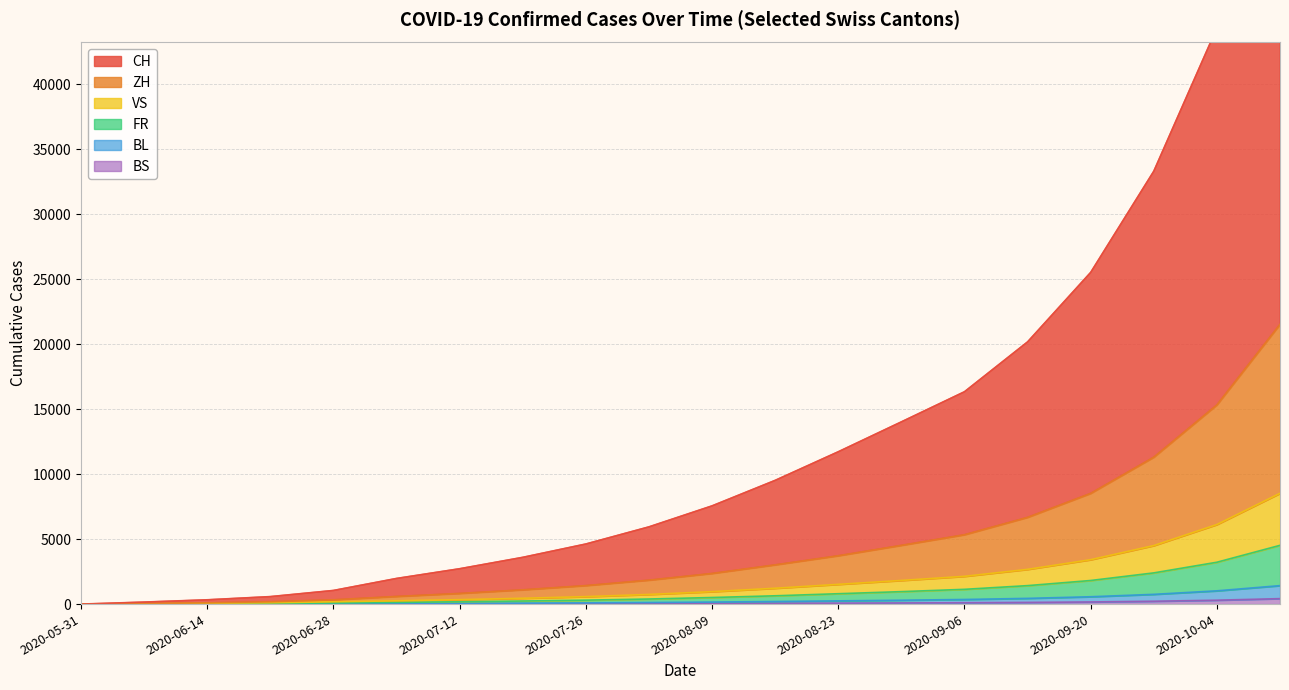

True or false: FR has a value of 16 at 2020-06-07.

True